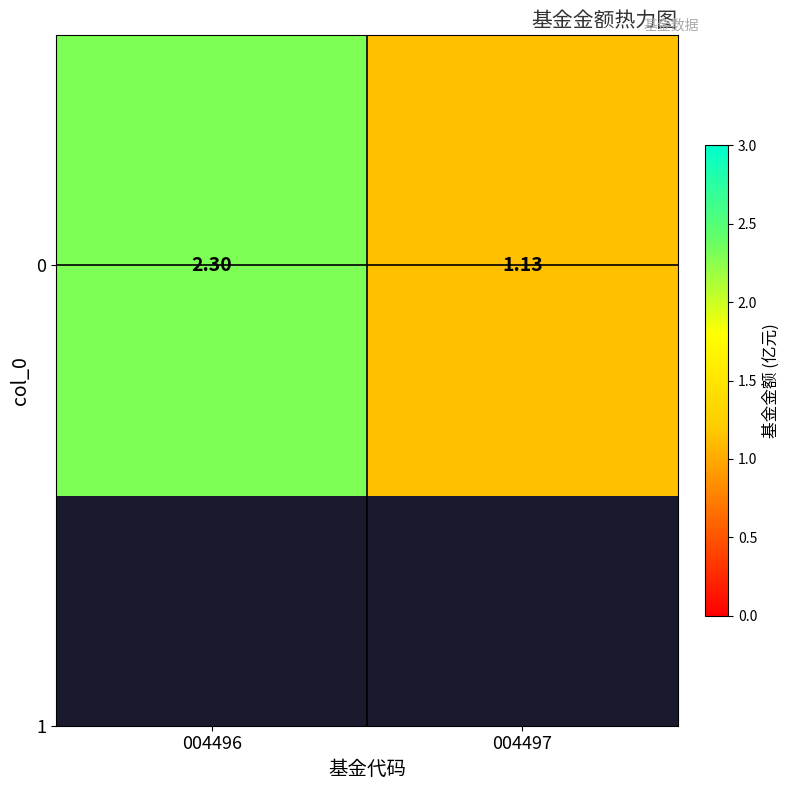

What is the change in value from 004496 to 004497?

-1.2